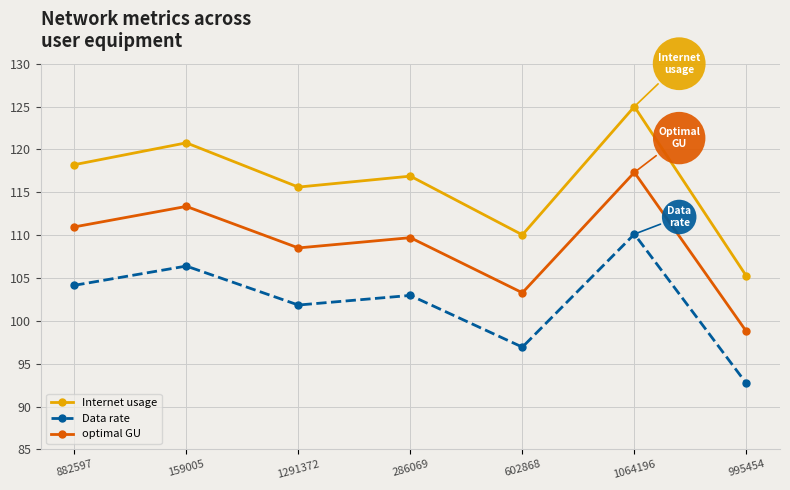

Where is Data rate nearest to the value 101?

1291372